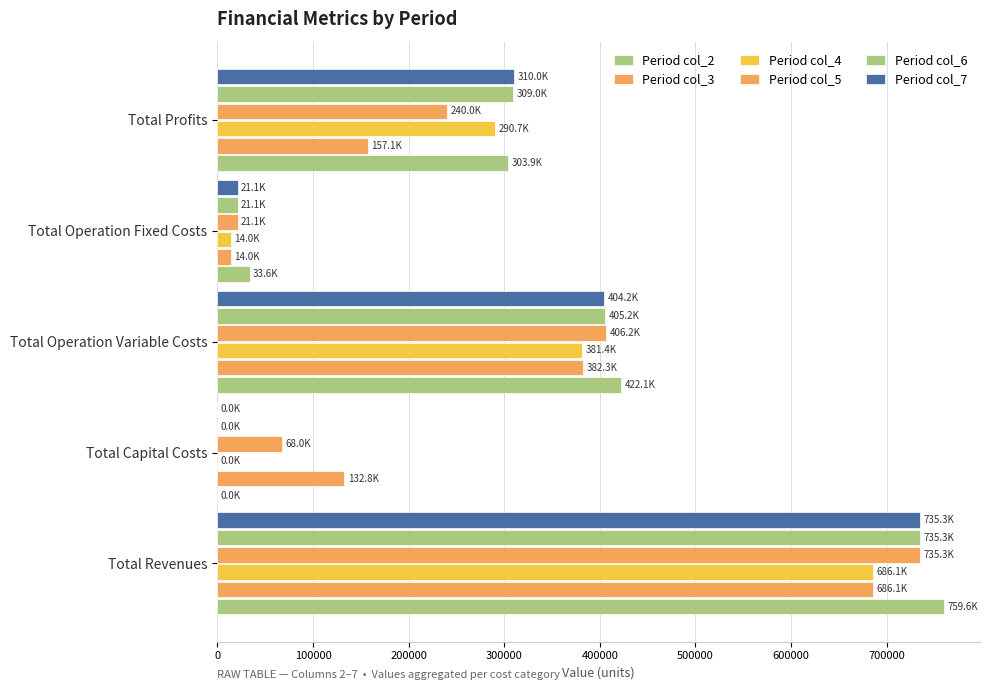

Count the number of categories in the chart.

5